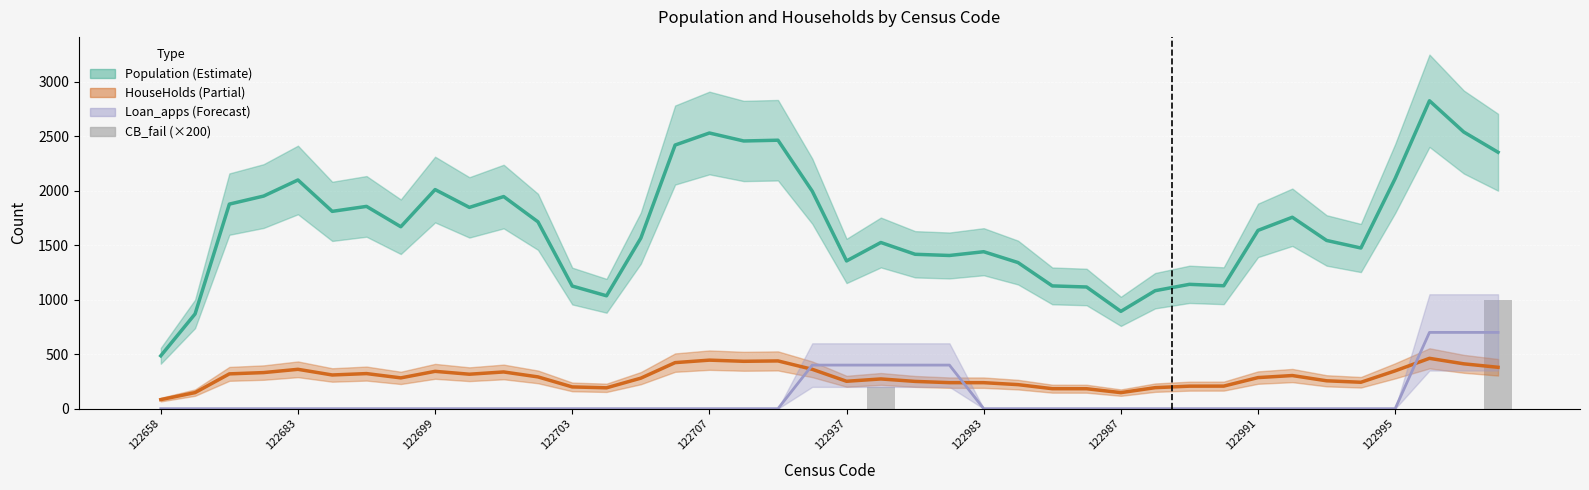

What is the maximum value shown in the chart?

2826.0